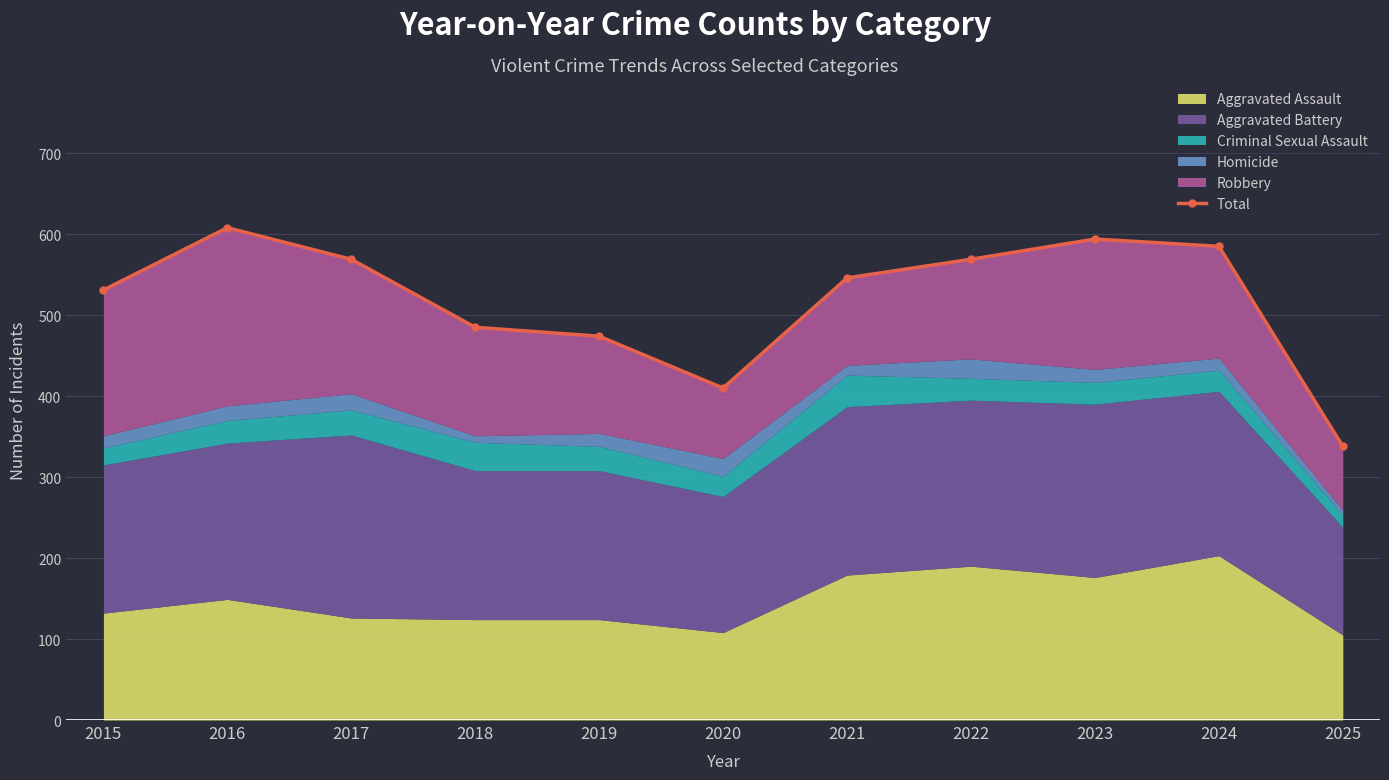

Reading left to right, transcribe all the data shown in this chart.

531	608	569	485	474	410	546	569	594	585	338